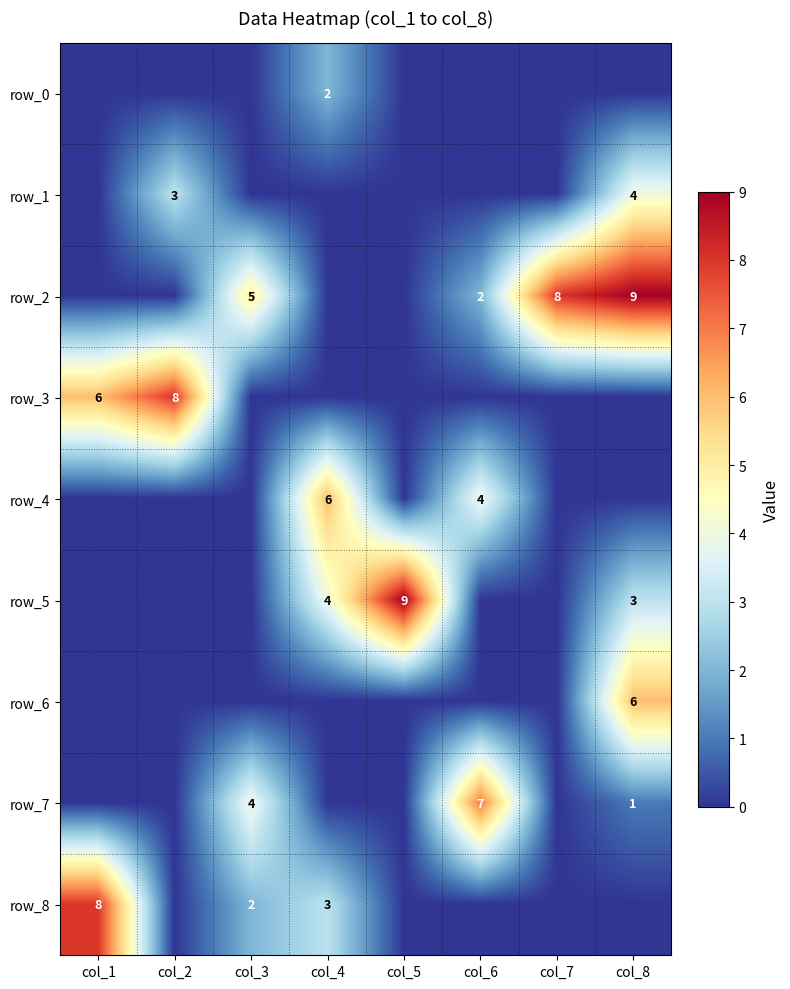

What is the difference between the row_3 values at col_5 and col_1?

6